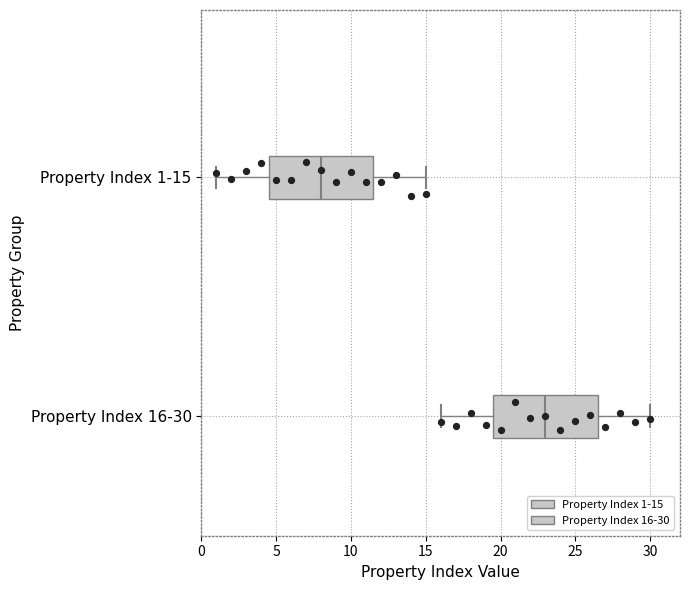

Reading bottom to top, transcribe this box plot: for each box, give where its median line is, the range the box spans, and where its two whiskers end, as read against the x-axis. The values are not printed on the chart, so give them approximately, as read against the axis.

Property Index 16-30: median 23.0, box 19.5 to 26.5, whiskers 16.0 to 30.0
Property Index 1-15: median 8.0, box 4.5 to 11.5, whiskers 1.0 to 15.0